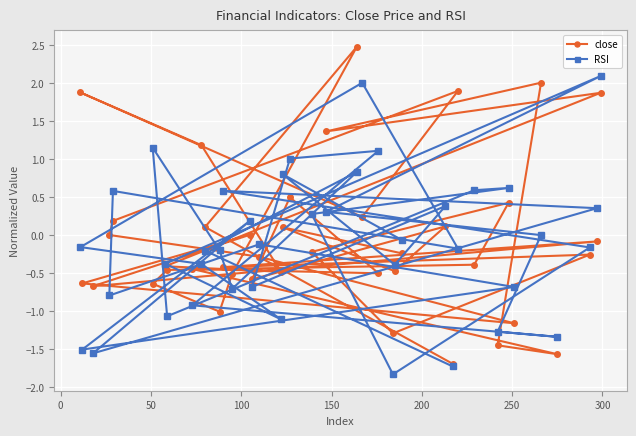

What is the greatest value displayed?

2.5